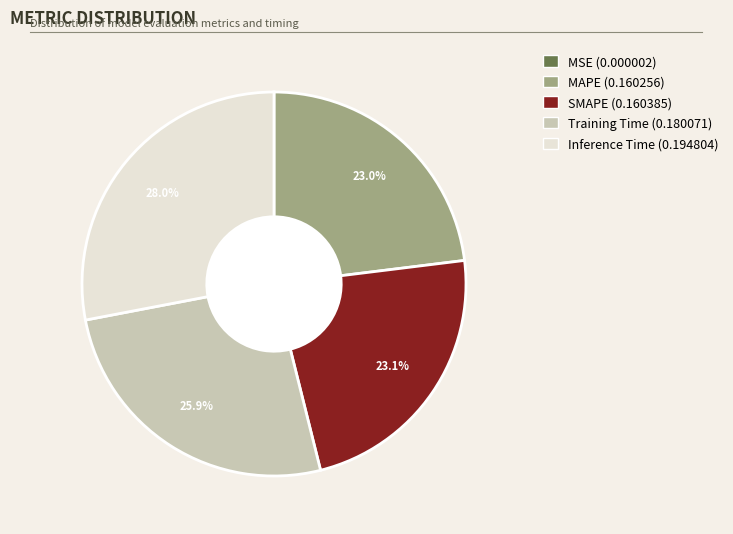

True or false: MAPE accounts for 23% of the total.

True